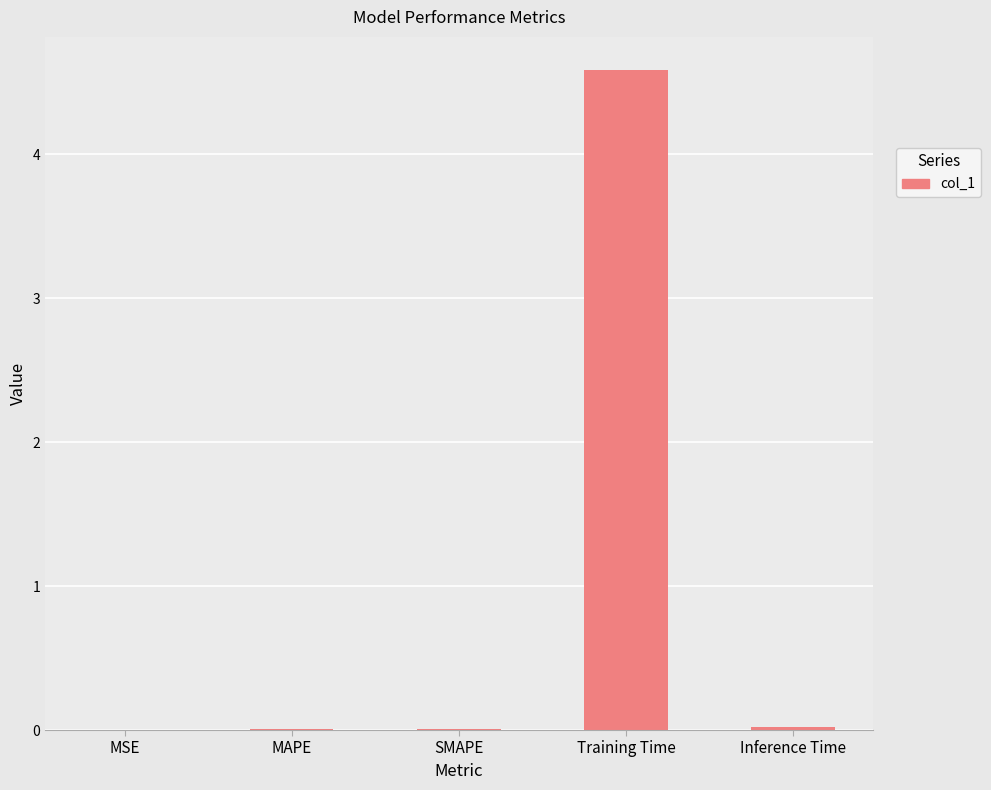

Is it true that the value at MAPE is 0.0?

True